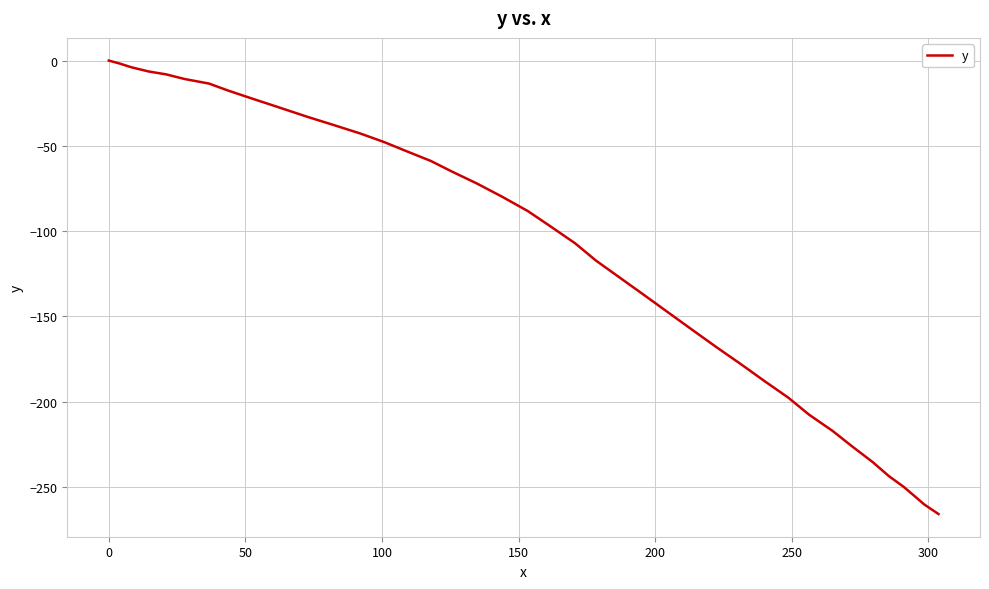

What is the smallest value displayed?

-266.0